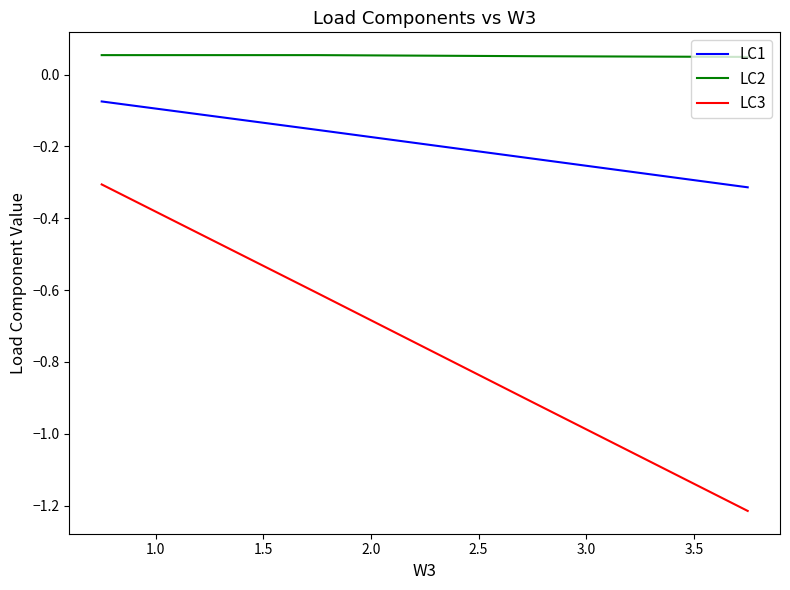

True or false: LC1 and LC2 cross at least once.

False